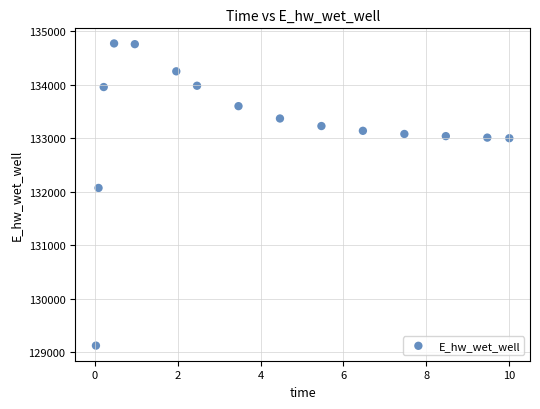

What Y value in the scatter plot is closest to 131946?

132069.2